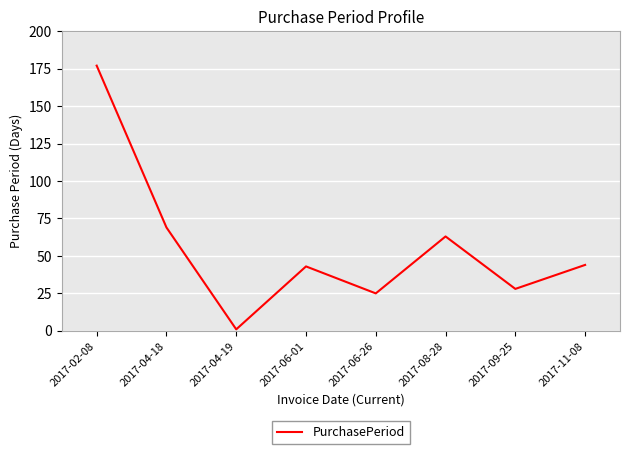

What is the difference between the values at 2017-08-28 and 2017-11-08?

19